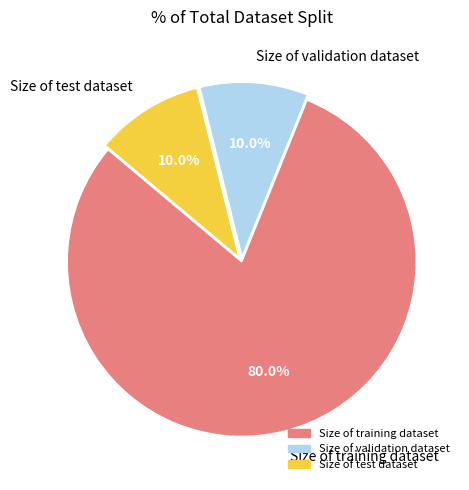

What percentage is the Size of training dataset slice, to the nearest percent?

80%